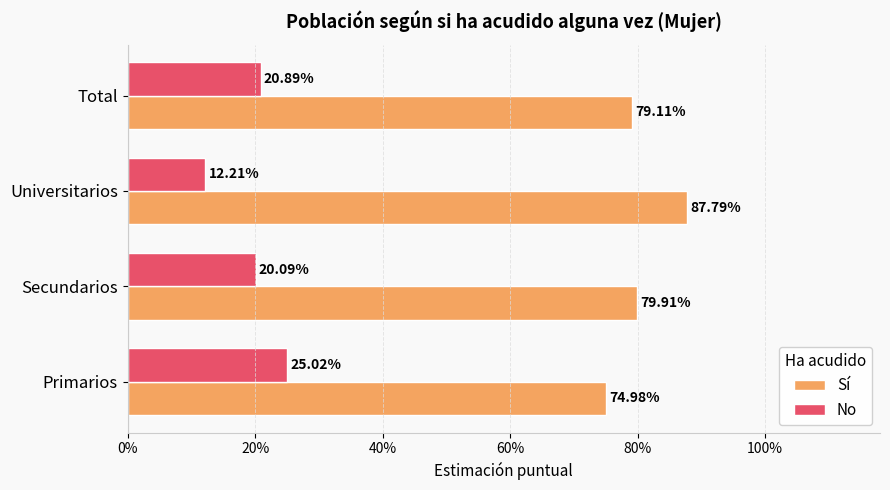

What are all the series names shown in the legend?

Sí, No